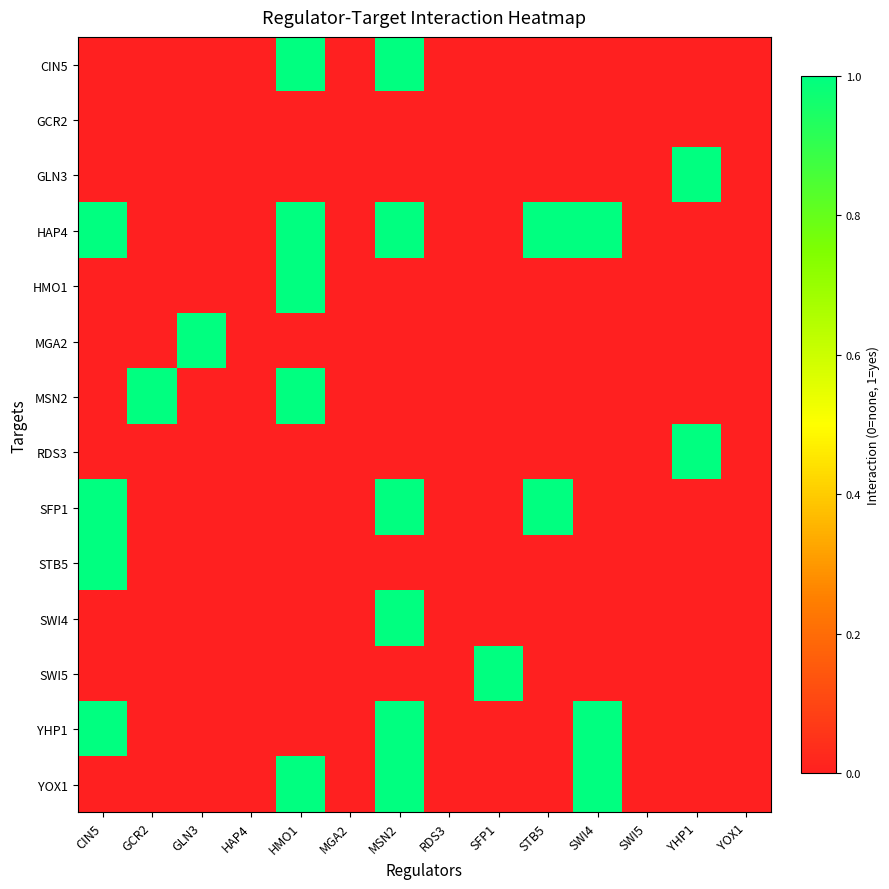

At STB5, list the series in order from smallest to largest.

CIN5, GCR2, GLN3, HMO1, MGA2, MSN2, RDS3, STB5, SWI4, SWI5, YHP1, YOX1, HAP4, SFP1